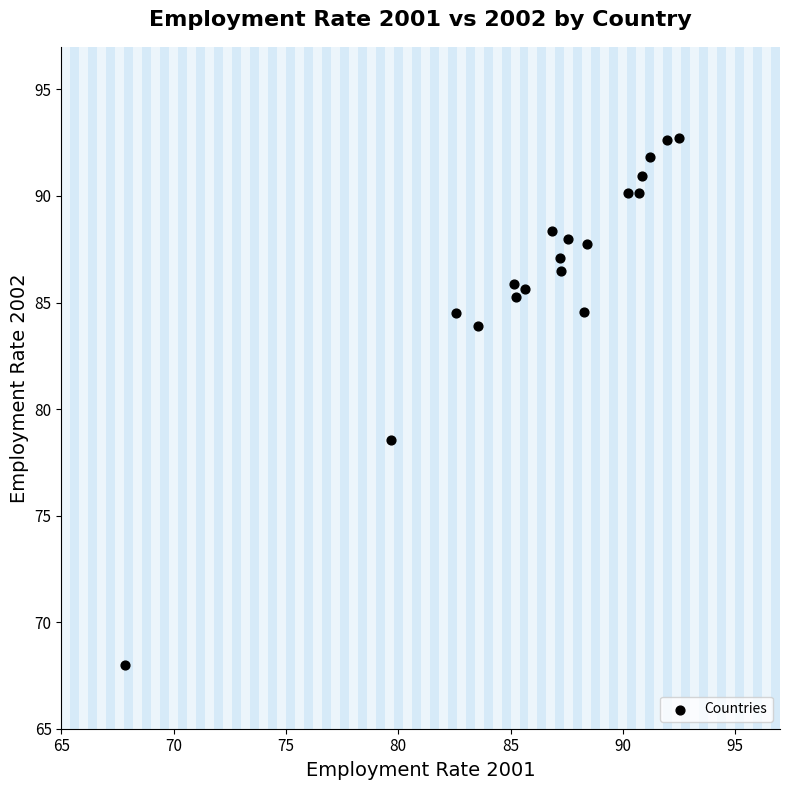

What is the range of X values (max minus min)?

24.7